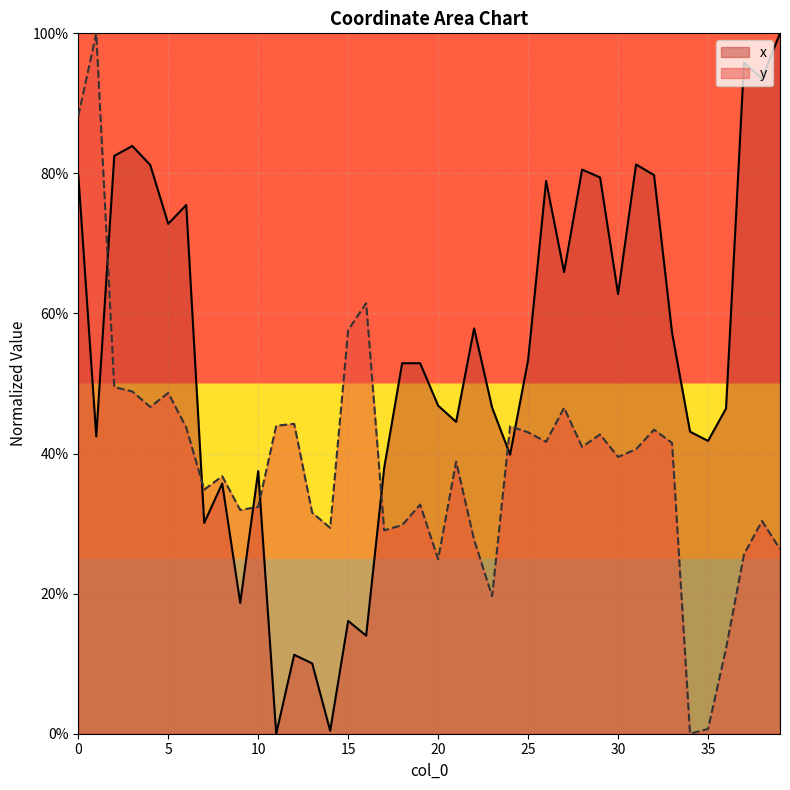

Which series changed the most between 12 and 28?

x